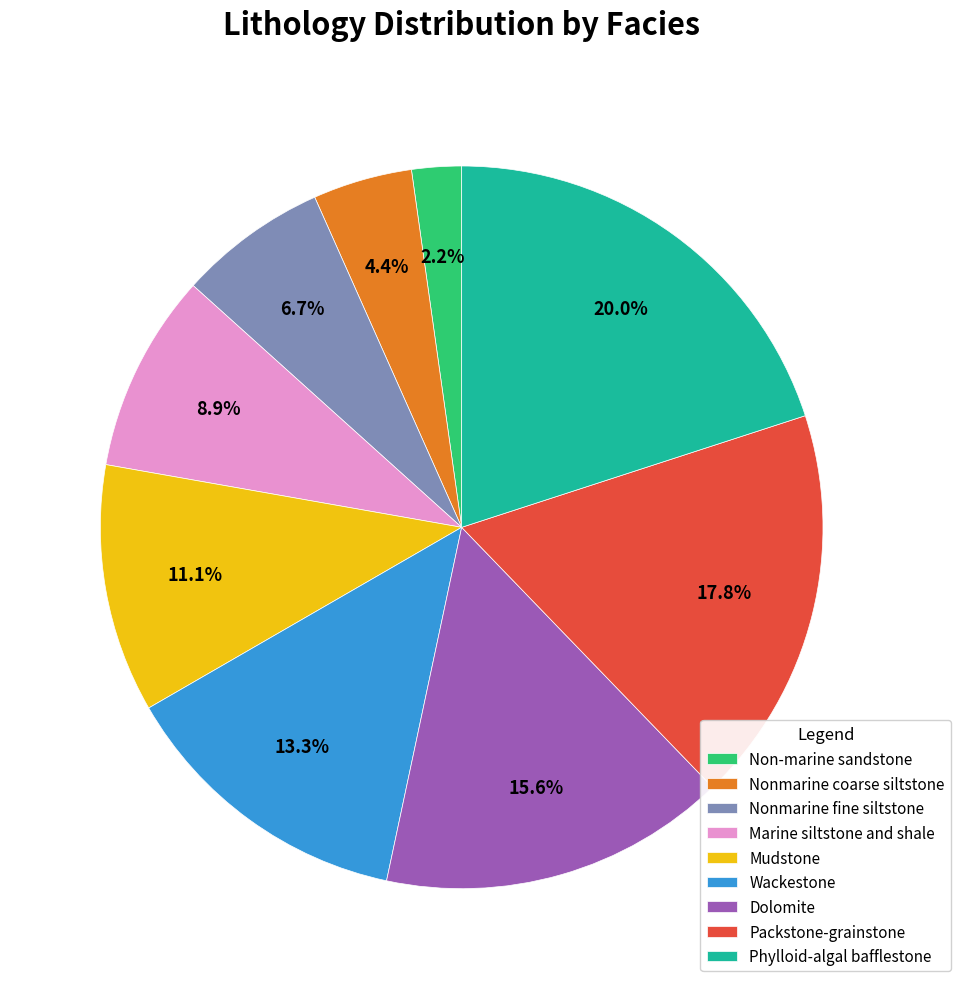

Combined, do Wackestone and Nonmarine fine siltstone account for over 50%?

No